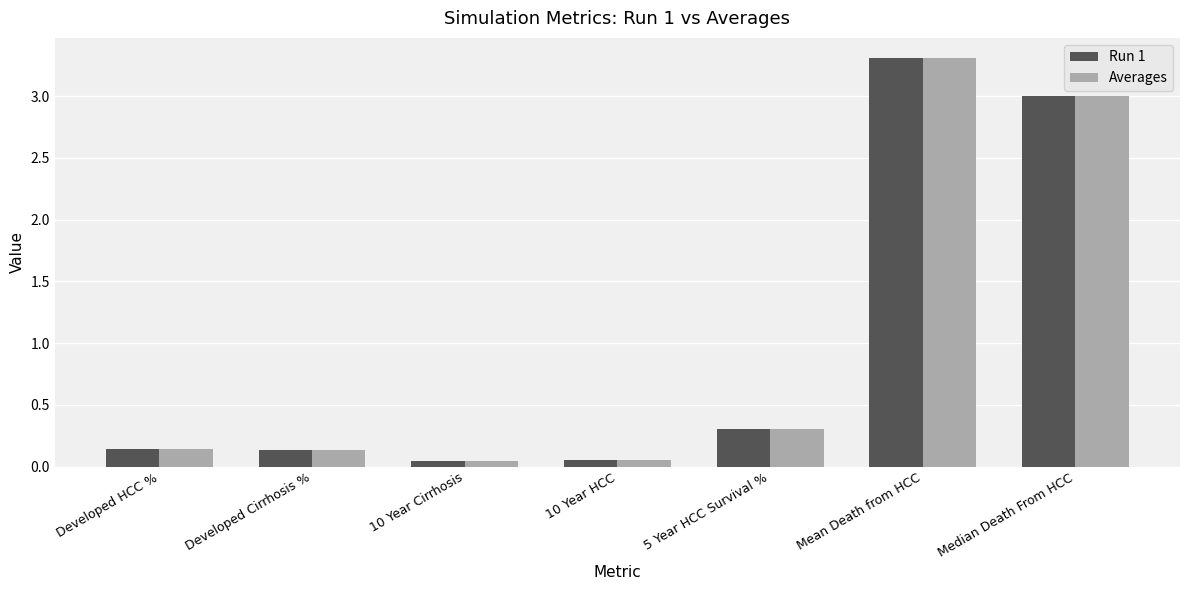

What is the maximum value for Averages?

3.3